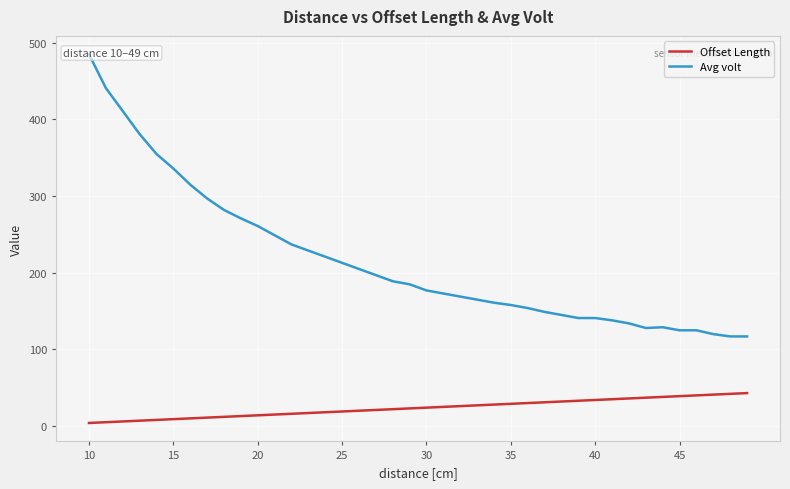

True or false: Offset Length has more than 0 interior local peaks.

False